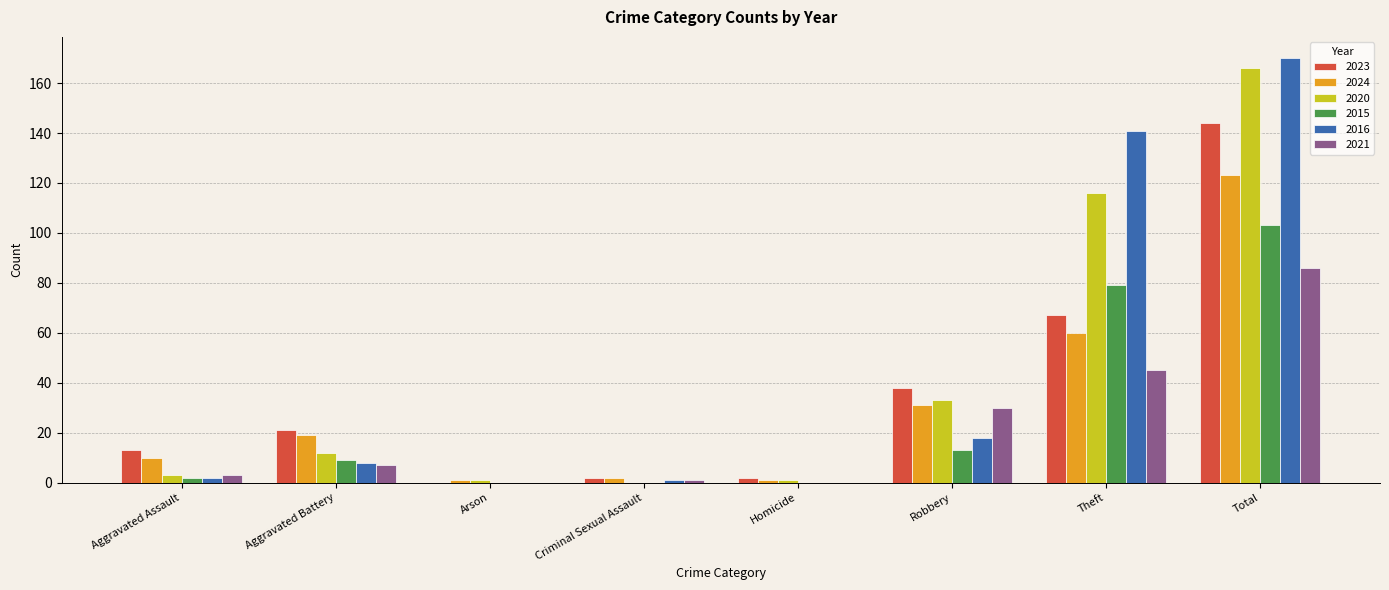

What is the greatest value displayed?

170